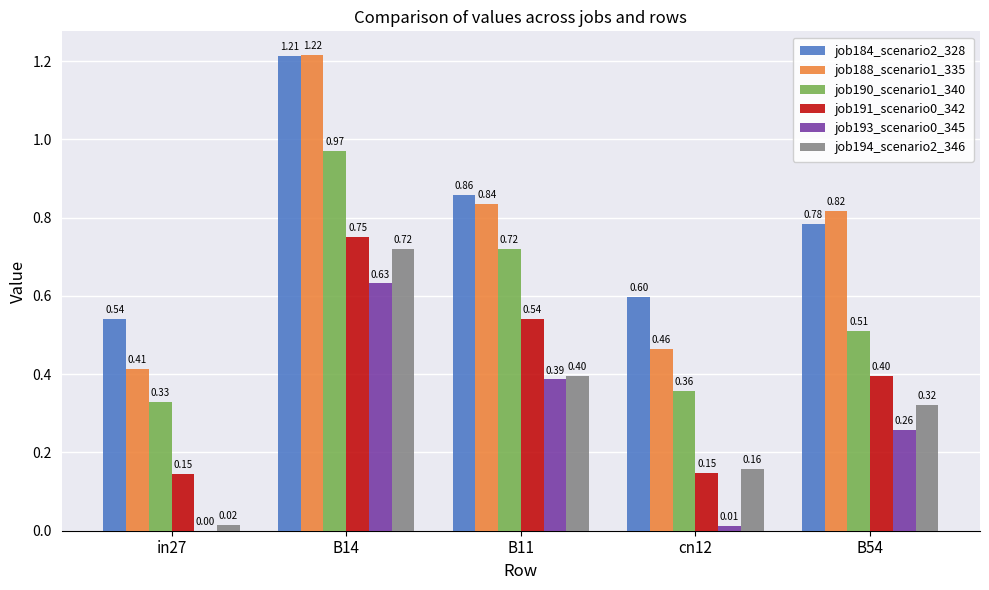

What is the sum of the job188_scenario1_335 values at B14 and B11?

2.1